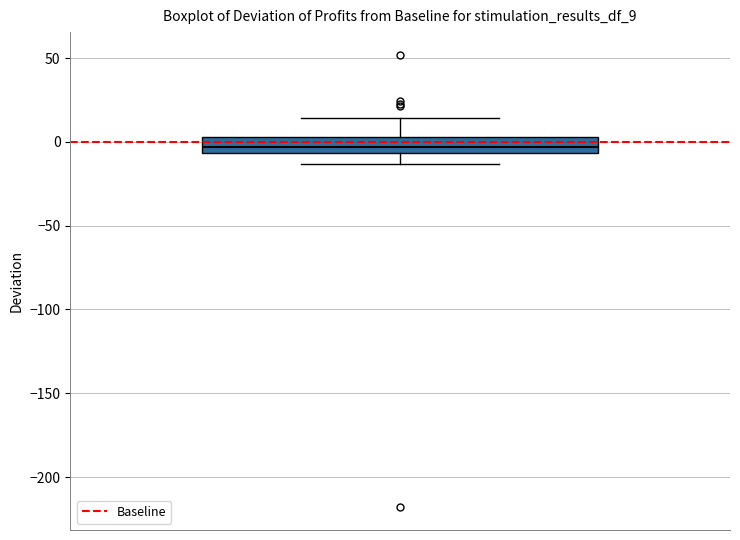

Transcribe this box plot: give where the median line is, the range the box spans, and where the two whiskers end, as read against the y-axis. The values are not printed on the chart, so give them approximately, as read against the axis.

median -5 (inside the box), box -5 to 5, whiskers -15 to 15